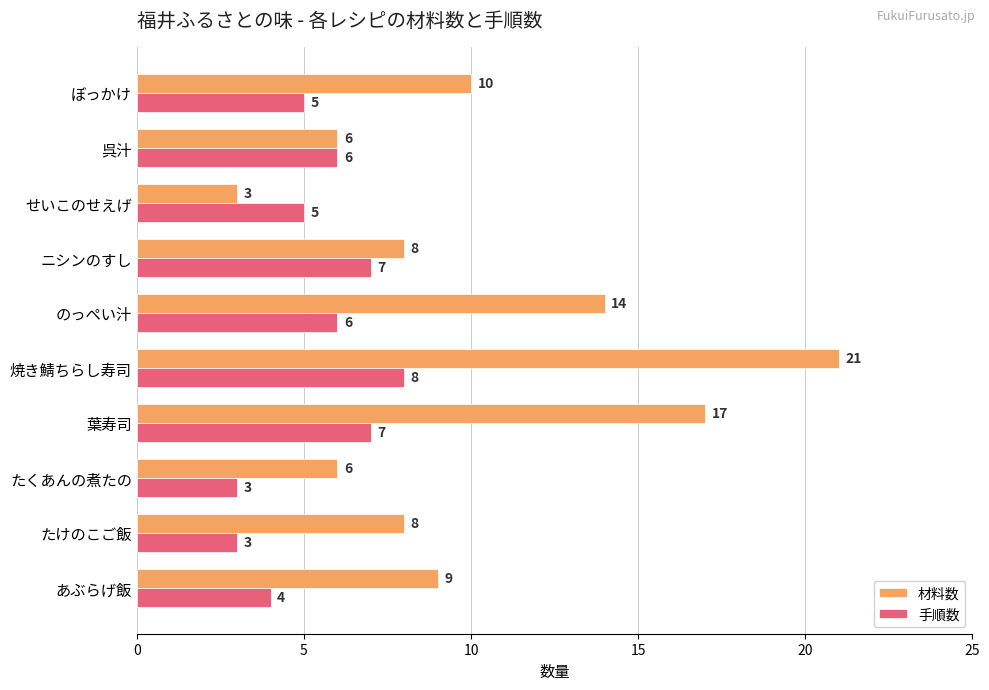

Which series has the largest range (max minus min)?

材料数